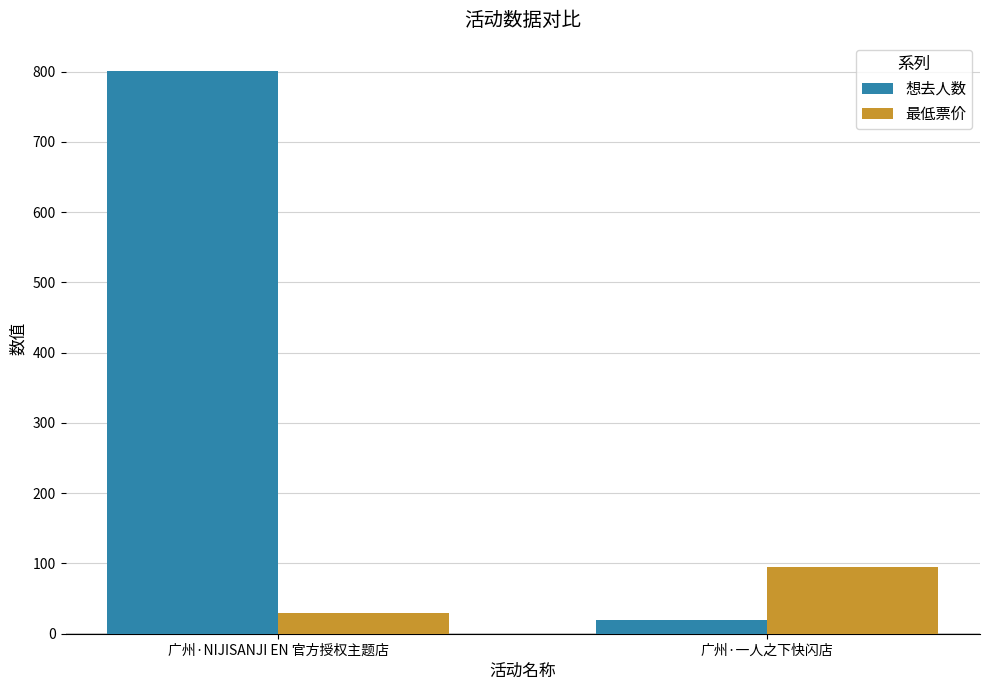

Reading left to right, what are all the values shown in this chart?

想去人数: 801	20
最低票价: 30	95